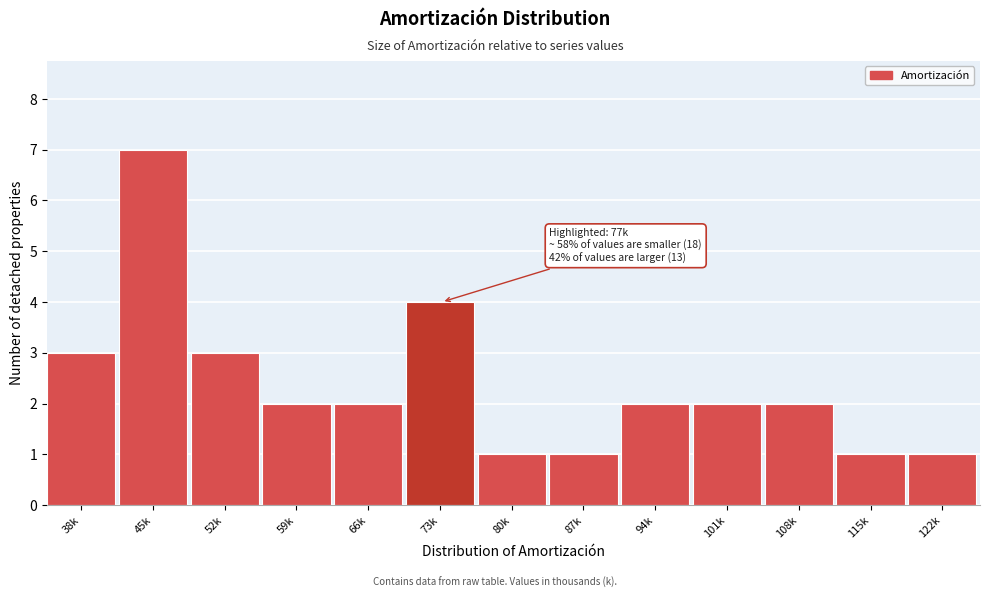

Reading left to right, list all the values displayed in this chart.

38k=3	45k=7	52k=3	59k=2	66k=2	73k=4	80k=1	87k=1	94k=2	101k=2	108k=2	115k=1	122k=1